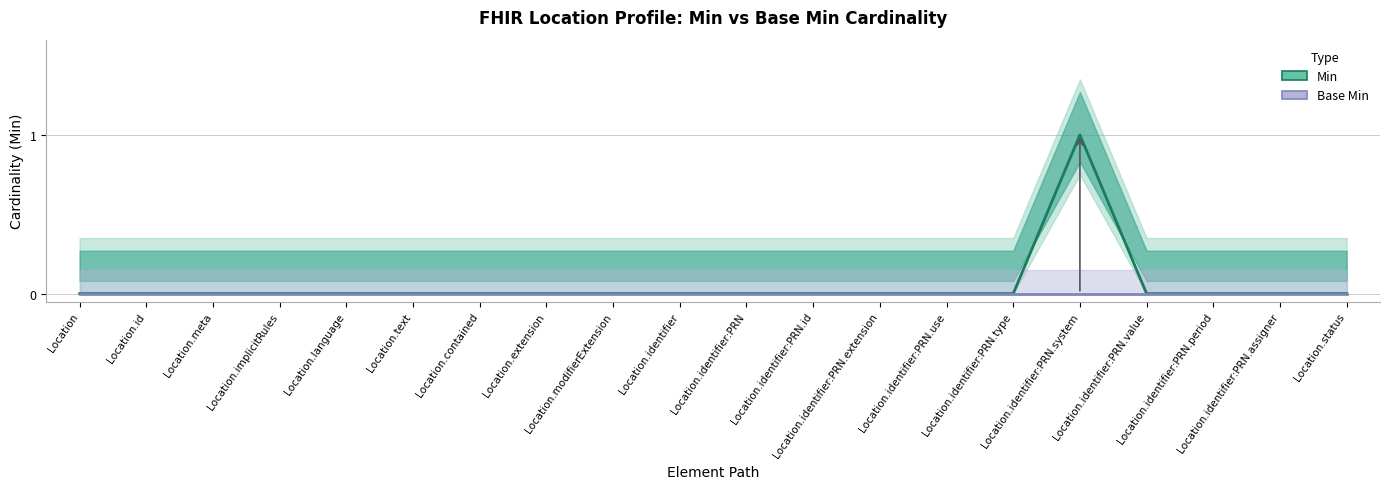

At which label is Min closest to 0?

Location